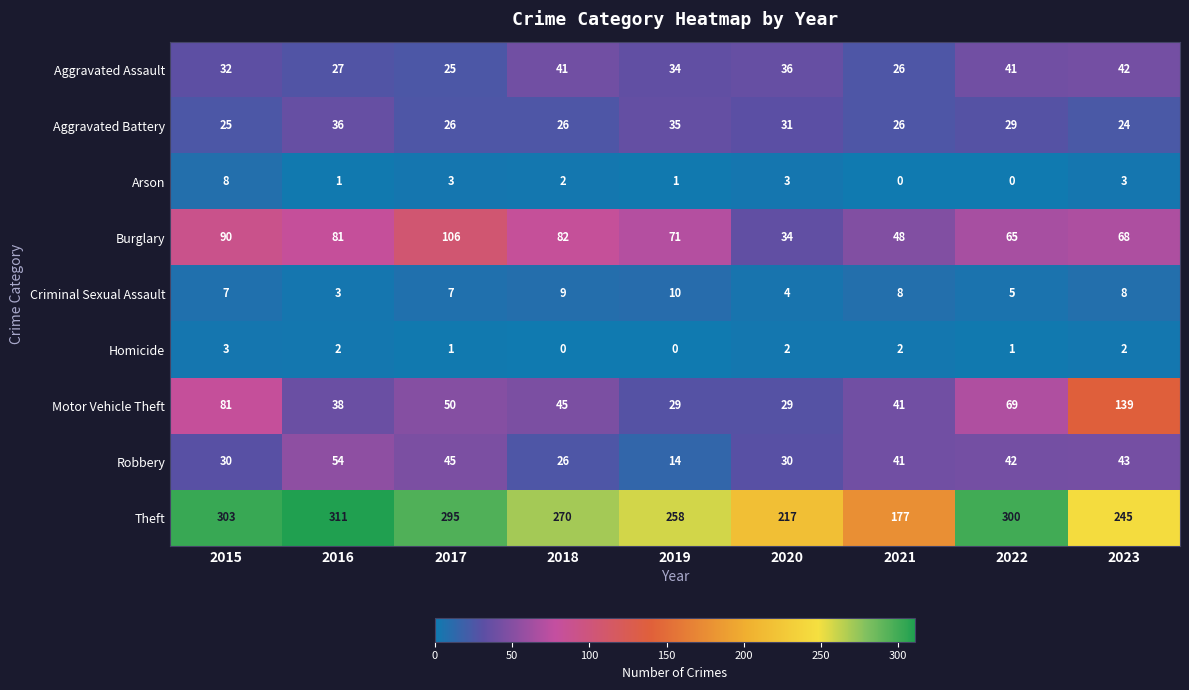

What is the sum of the Homicide values at 2017 and 2015?

4